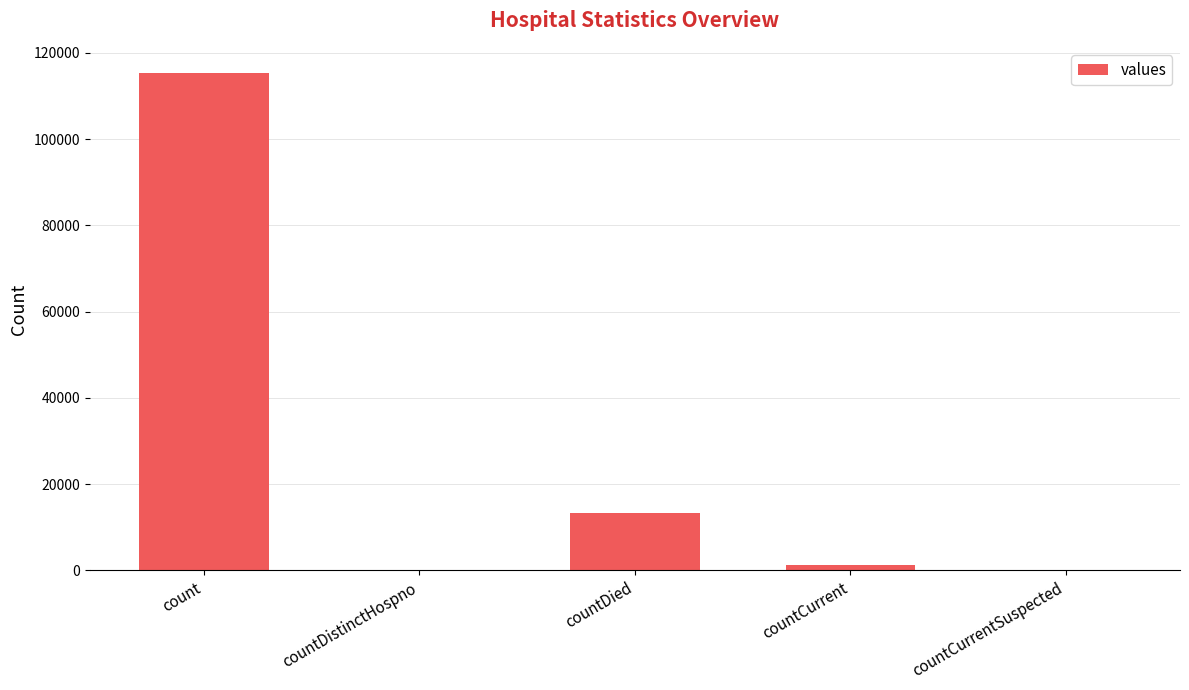

Reading right to left, transcribe all the data shown in this chart.

0	1383	13343	0	115379